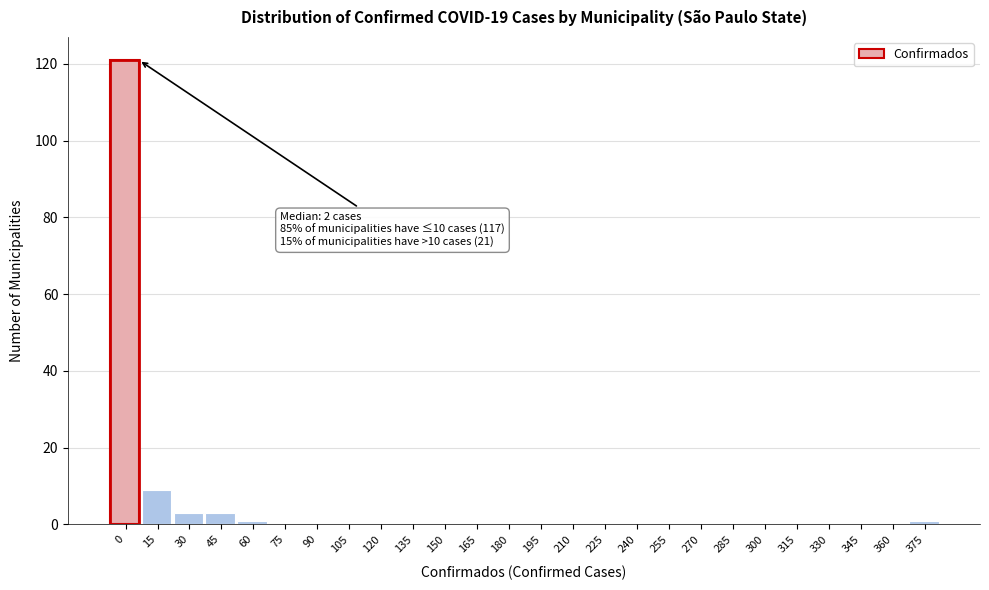

Reading left to right, extract all data points from this chart.

0=121	15=9	30=3	45=3	60=1	75=0	90=0	105=0	120=0	135=0	150=0	165=0	180=0	195=0	210=0	225=0	240=0	255=0	270=0	285=0	300=0	315=0	330=0	345=0	360=0	375=1